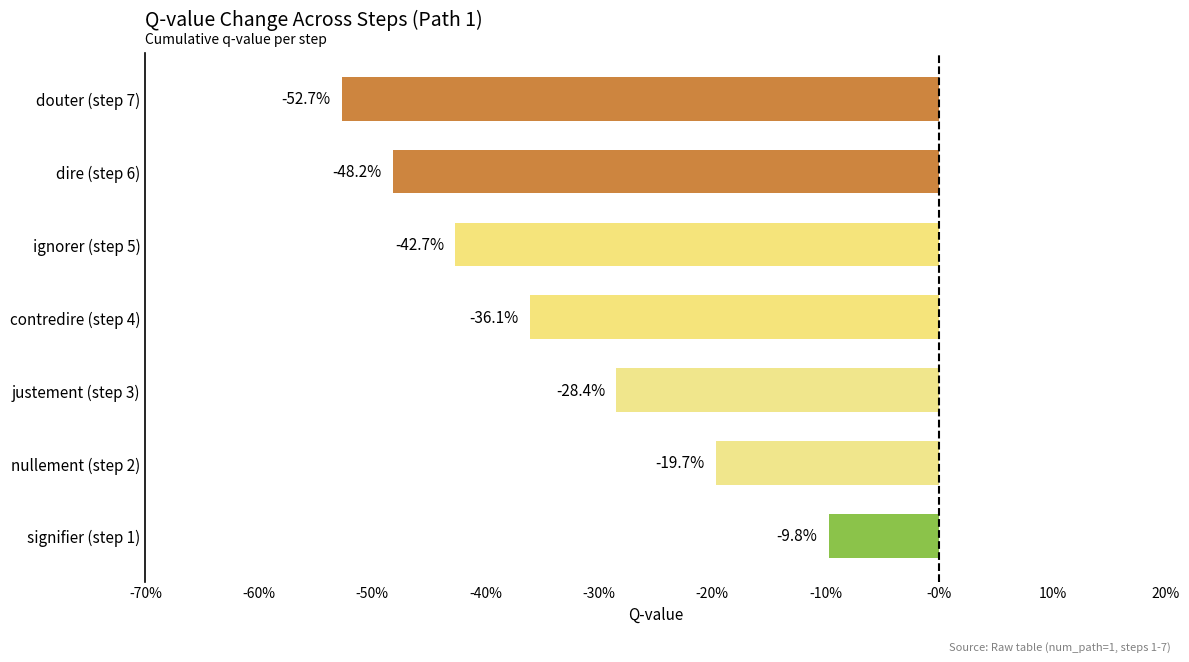

Does the chart contain any negative values?

Yes